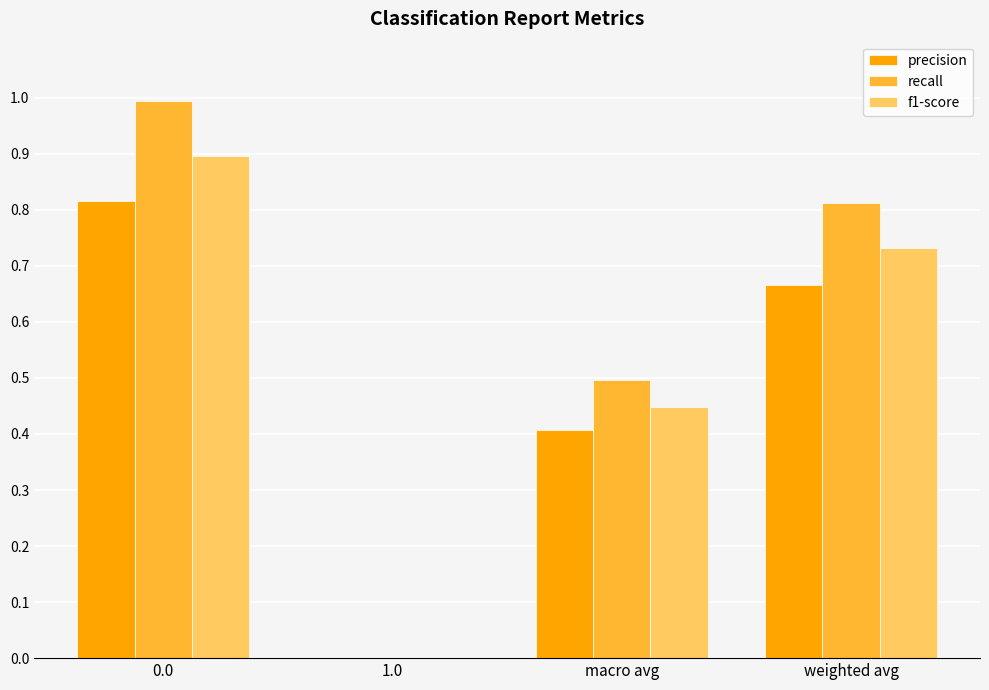

How many series are shown in this chart?

3